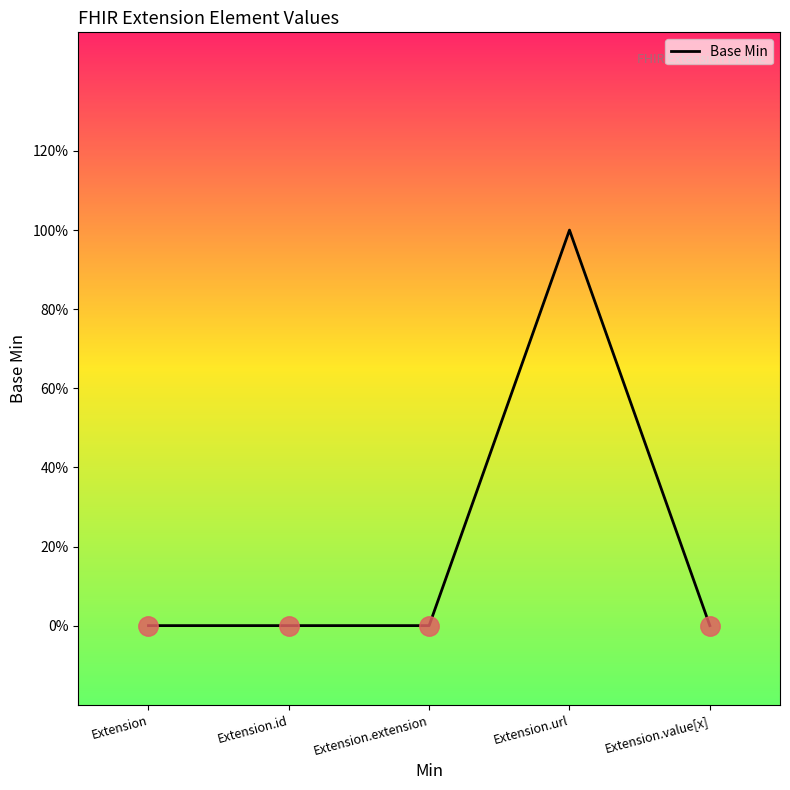

What is the difference between the maximum and minimum values?

1